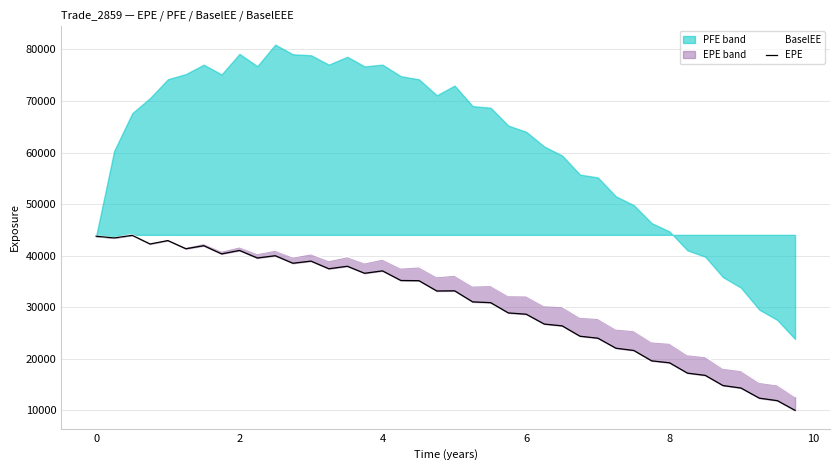

How many data points does each series have?

40